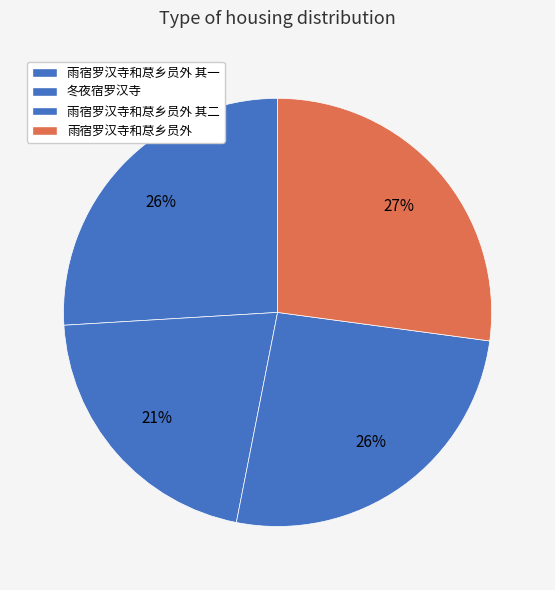

Count the number of slices in the pie.

4